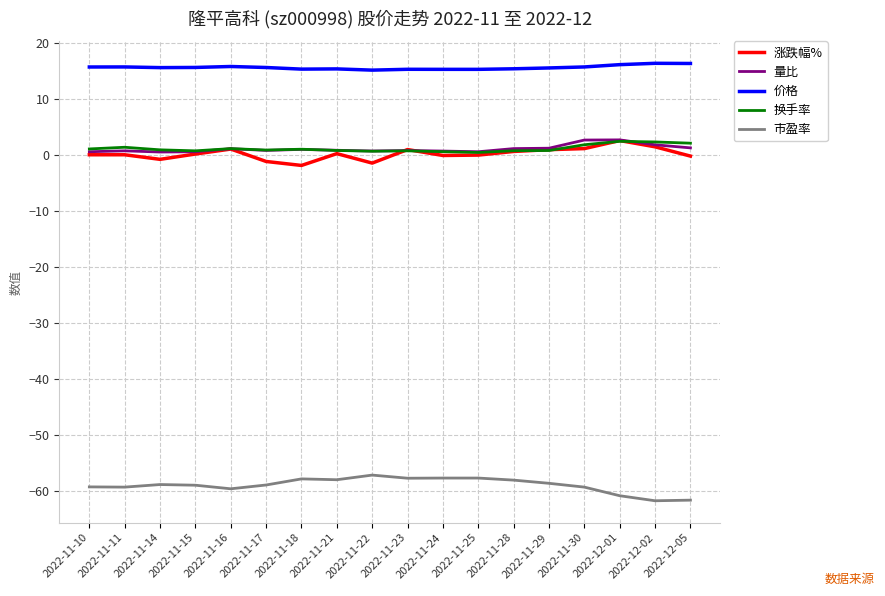

Which series has the largest total across all categories?

价格